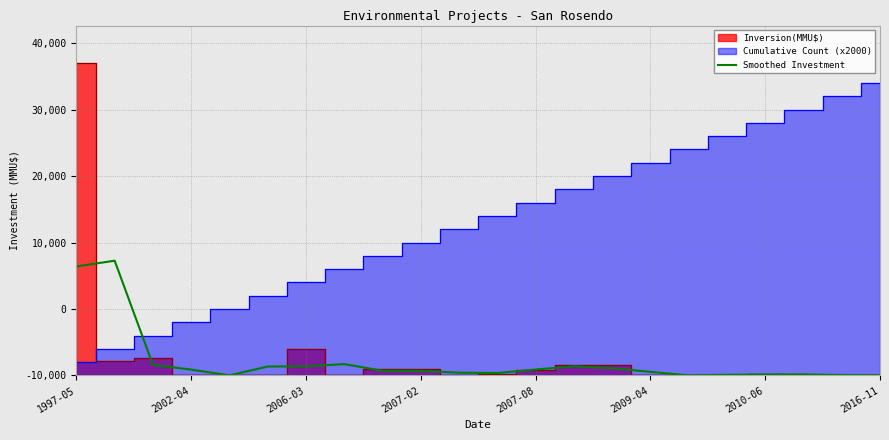

Does the chart have visible grid lines?

Yes